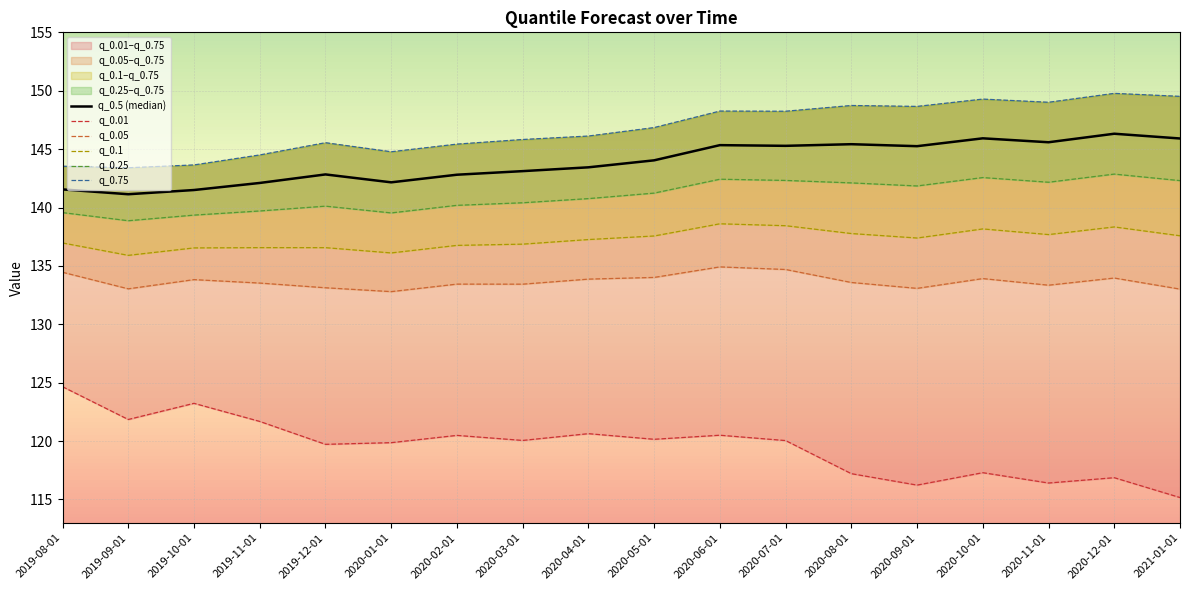

Is it true that q_0.05 equals 134.0 at 2020-05-01?

True